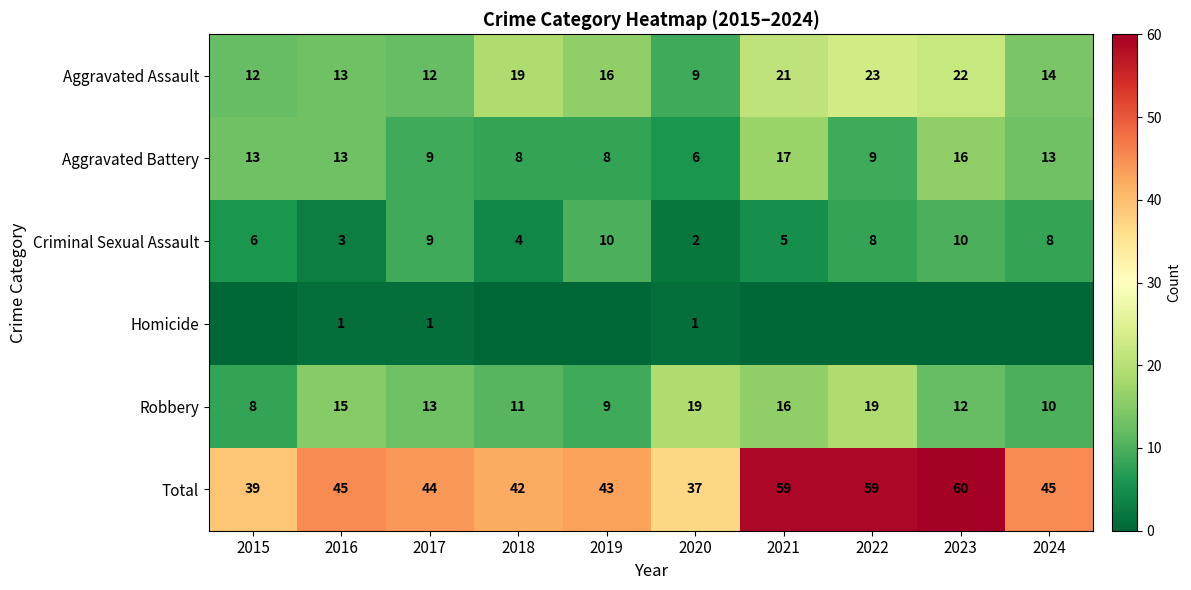

At which category is the sum across all series the highest?

2023